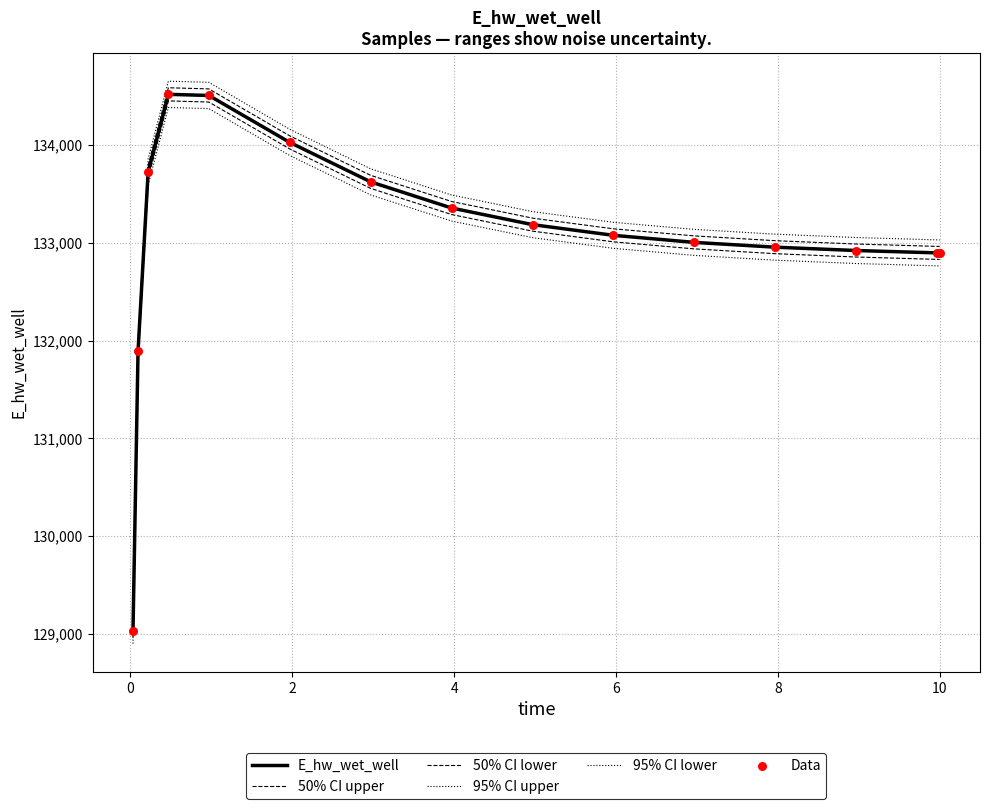

How many lines are shown in the chart?

5